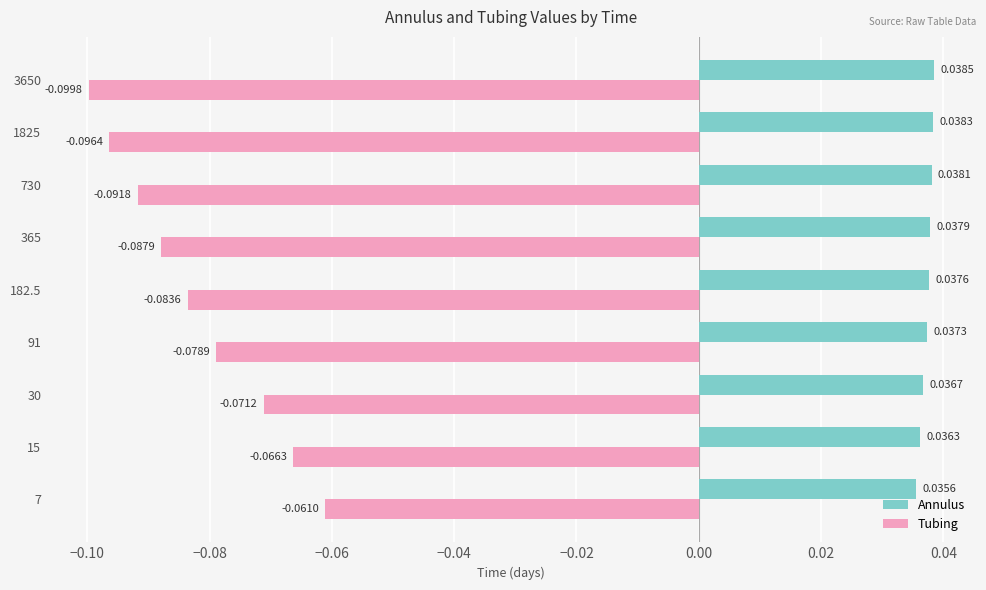

Rank the series at 1825 from highest to lowest value.

Annulus, Tubing